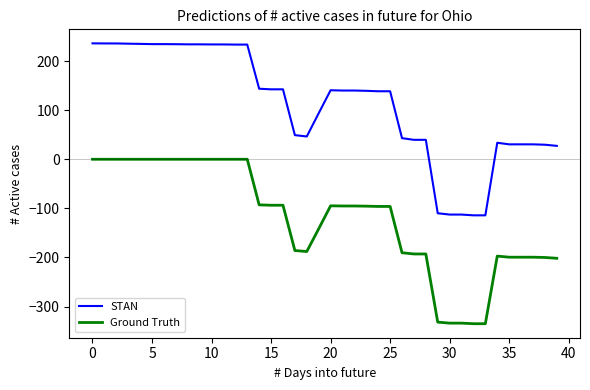

Which series has the widest spread of values?

STAN